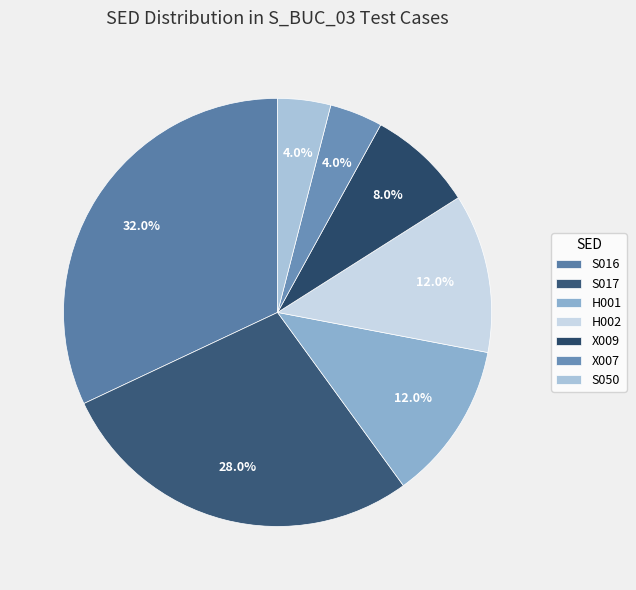

To the nearest percent, what is the difference between the largest and smallest slice percentages?

28%